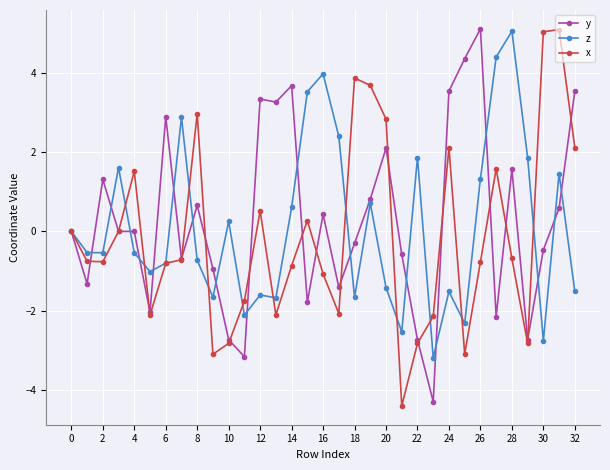

True or false: z and y cross at least once.

True